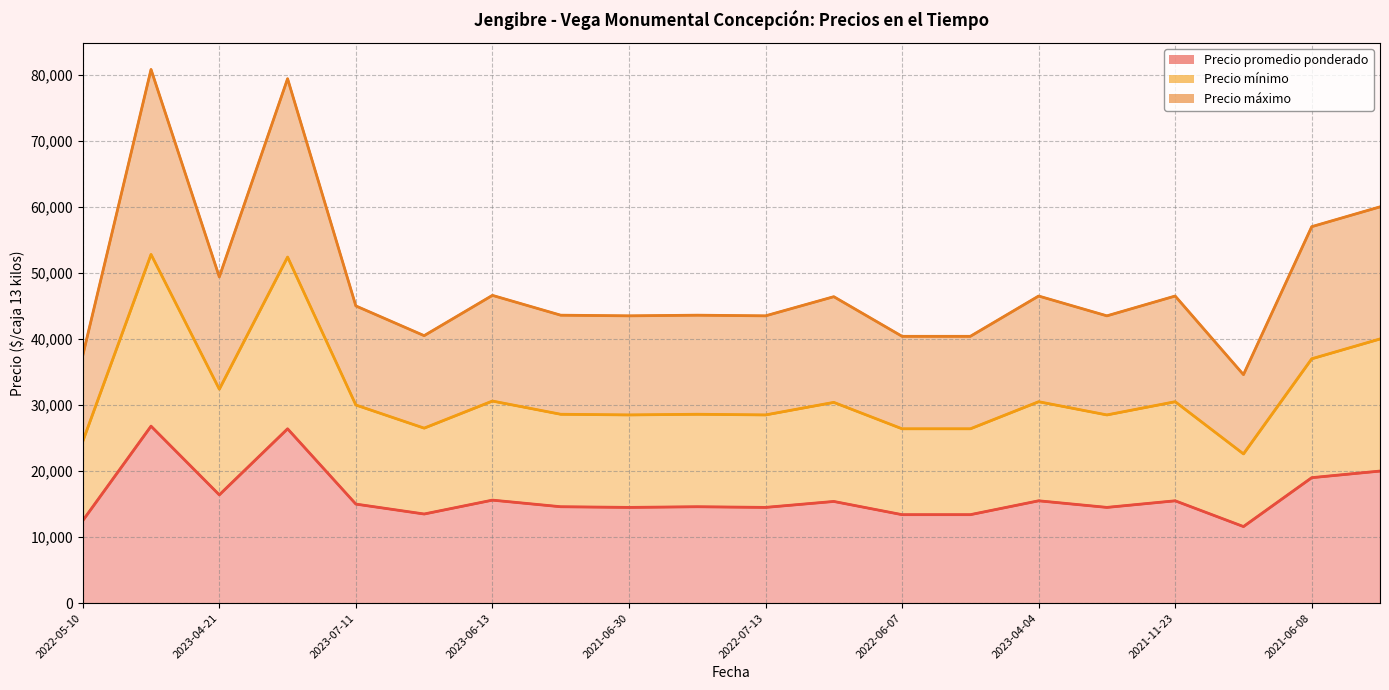

Reading left to right, transcribe all the data shown in this chart.

Precio promedio ponderado: 2022-05-10=12500	2021-05-04=26800	2023-04-21=16400	2021-04-22=26400	2023-07-11=15000	2023-02-21=13500	2023-06-13=15600	2022-07-27=14600	2021-06-30=14500	2021-09-14=14600	2022-07-13=14500	2021-07-06=15400	2022-06-07=13400	2022-09-09=13400	2023-04-04=15500	2022-10-04=14500	2021-11-23=15500	2022-09-06=11600	2021-06-08=19000	2023-04-28=20000
Precio mínimo: 2022-05-10=24500	2021-05-04=52800	2023-04-21=32400	2021-04-22=52400	2023-07-11=30000	2023-02-21=26500	2023-06-13=30600	2022-07-27=28600	2021-06-30=28500	2021-09-14=28600	2022-07-13=28500	2021-07-06=30400	2022-06-07=26400	2022-09-09=26400	2023-04-04=30500	2022-10-04=28500	2021-11-23=30500	2022-09-06=22600	2021-06-08=37000	2023-04-28=40000
Precio máximo: 2022-05-10=37500	2021-05-04=80800	2023-04-21=49400	2021-04-22=79400	2023-07-11=45000	2023-02-21=40500	2023-06-13=46600	2022-07-27=43600	2021-06-30=43500	2021-09-14=43600	2022-07-13=43500	2021-07-06=46400	2022-06-07=40400	2022-09-09=40400	2023-04-04=46500	2022-10-04=43500	2021-11-23=46500	2022-09-06=34600	2021-06-08=57000	2023-04-28=60000